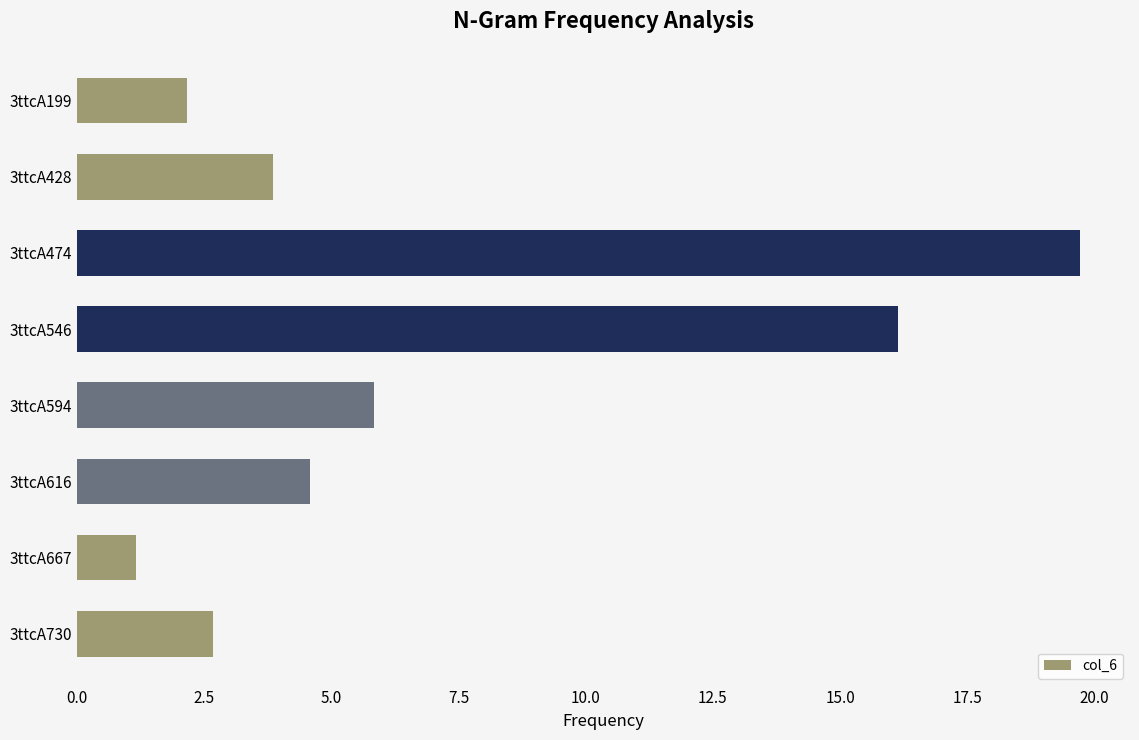

What is the difference between the second highest and minimum values?

15.0